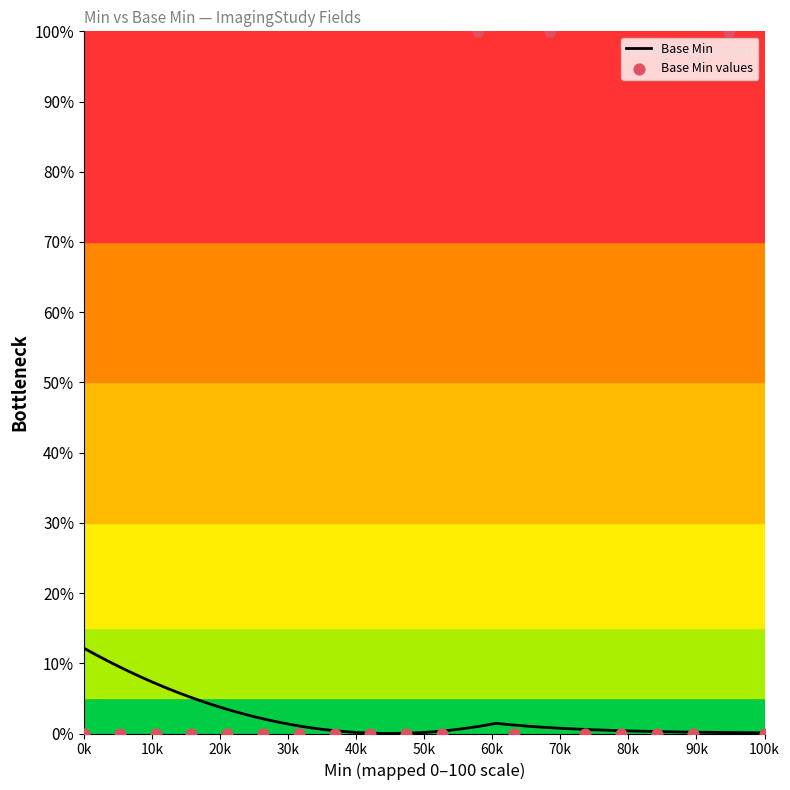

Which has a higher value, 0 or 1?

1